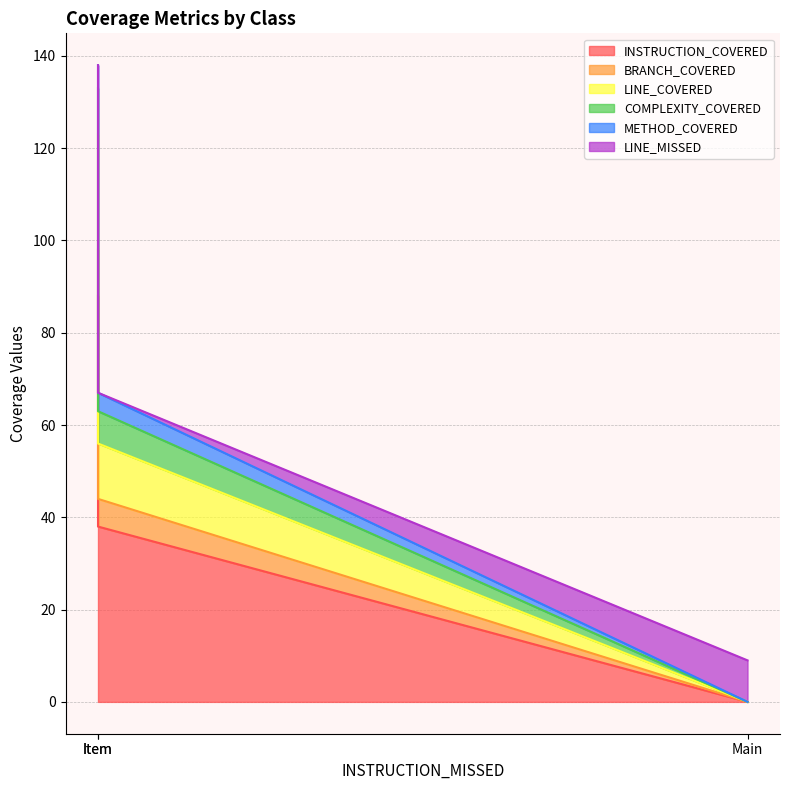

How many data points in LINE_COVERED are less than 12?

1